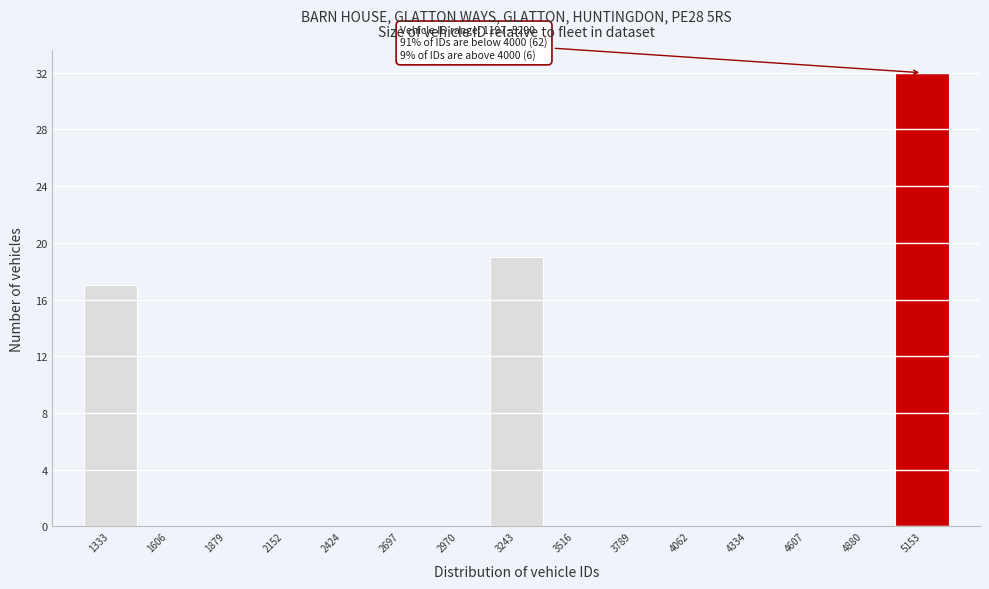

Which range on the x-axis has the tallest bar?

5000 to 5300